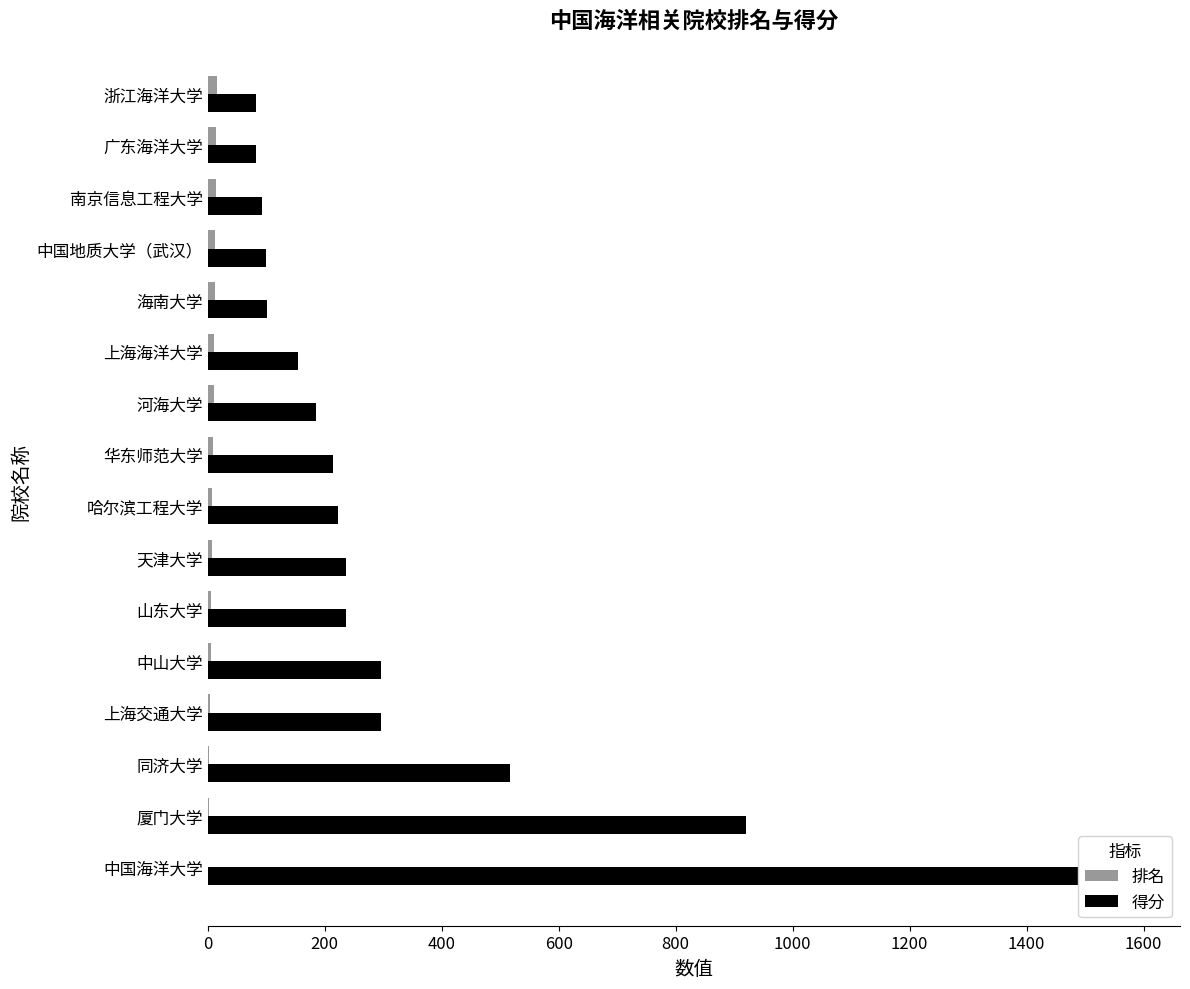

What is the spread (max minus min) of values at 海南大学?

89